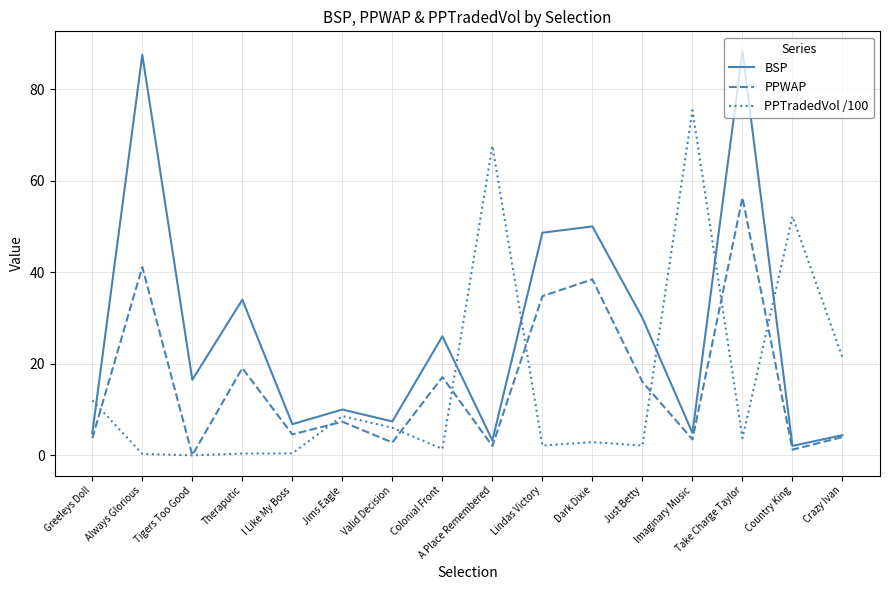

The value of PPTradedVol /100 at Lindas Victory is 2.1. True or false?

True